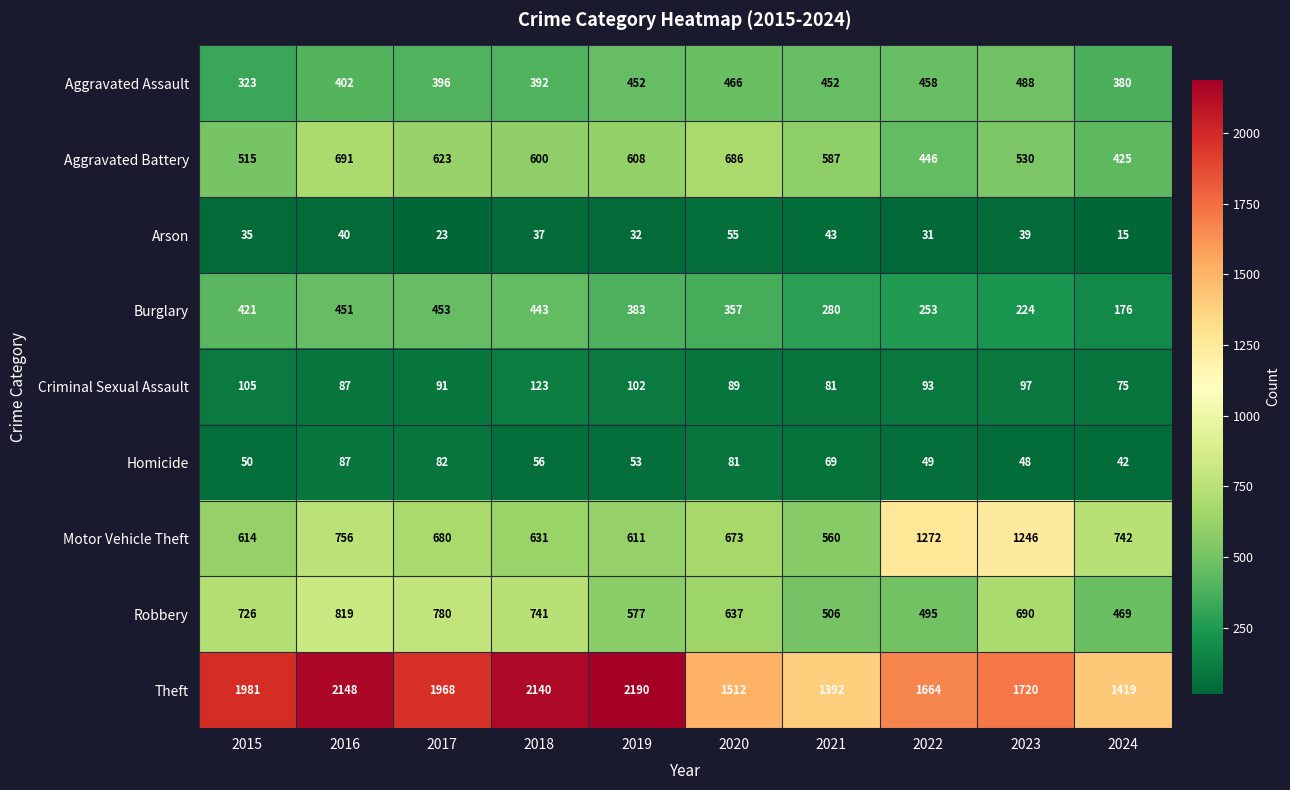

True or false: Aggravated Assault has a value of 706 at 2021.

False